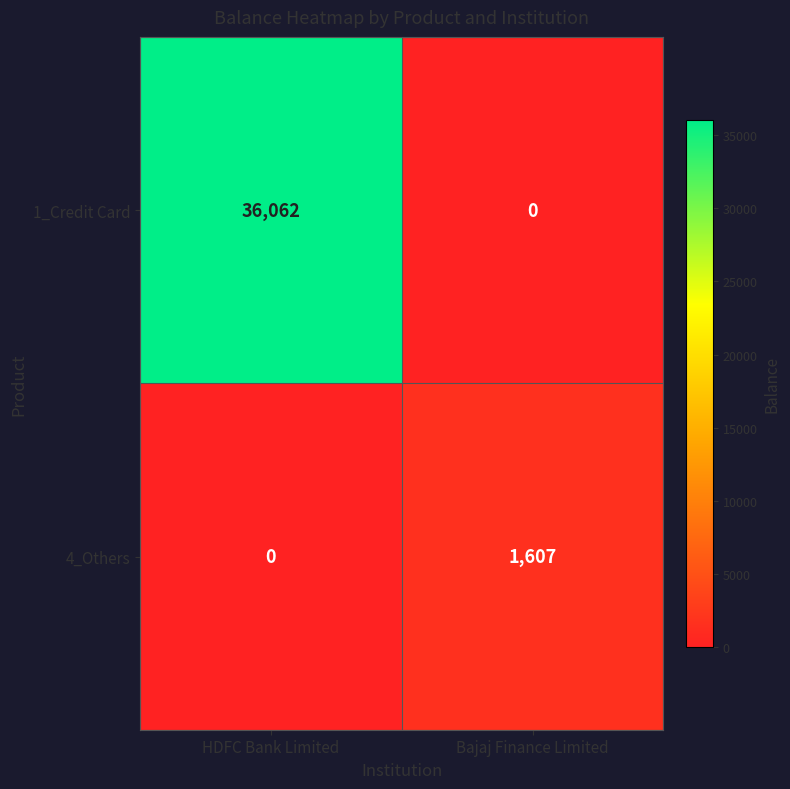

Rank the series by their maximum value, from highest to lowest.

1_Credit Card, 4_Others